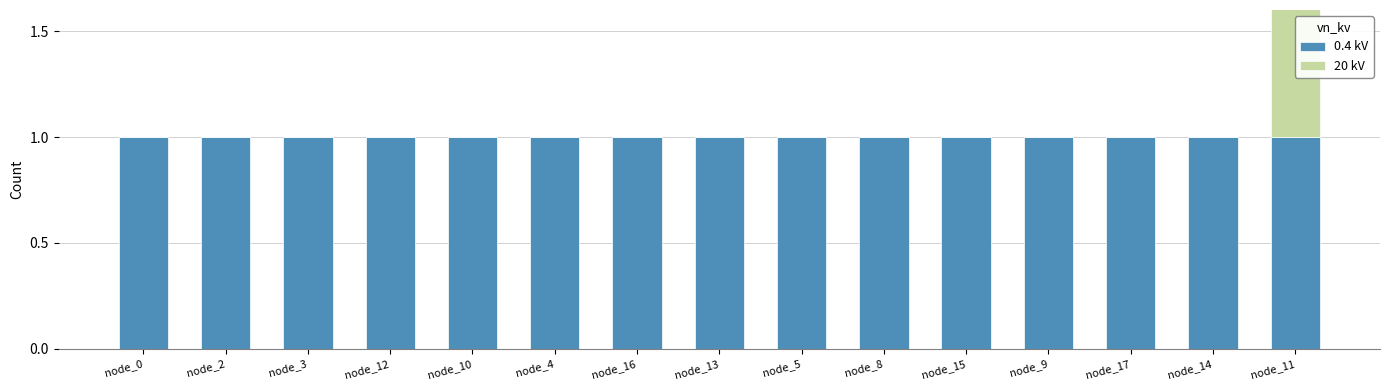

How many bars are there in each group?

2